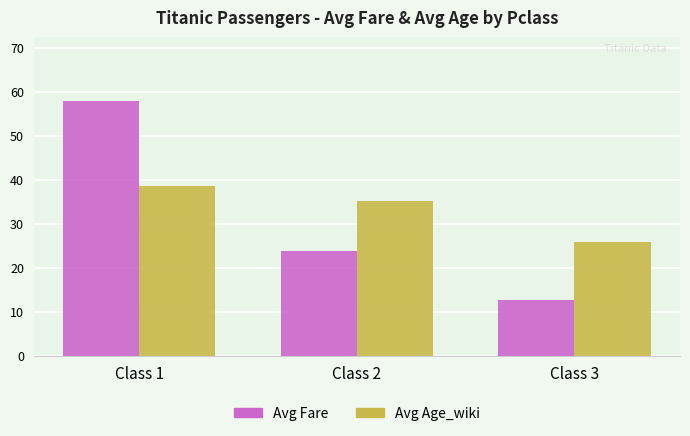

Is the value of Avg Fare at Class 2 greater than the value of Avg Age_wiki at Class 3?

No